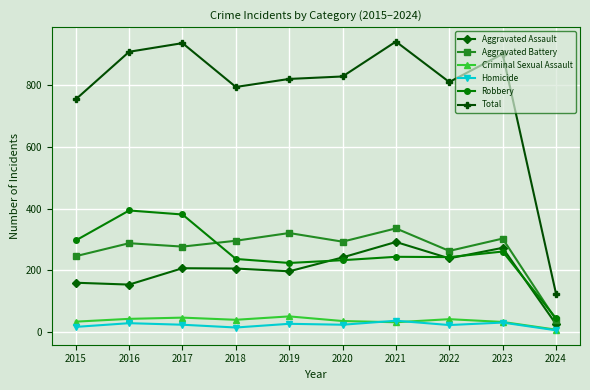

At which category does Total reach its first local peak?

2017